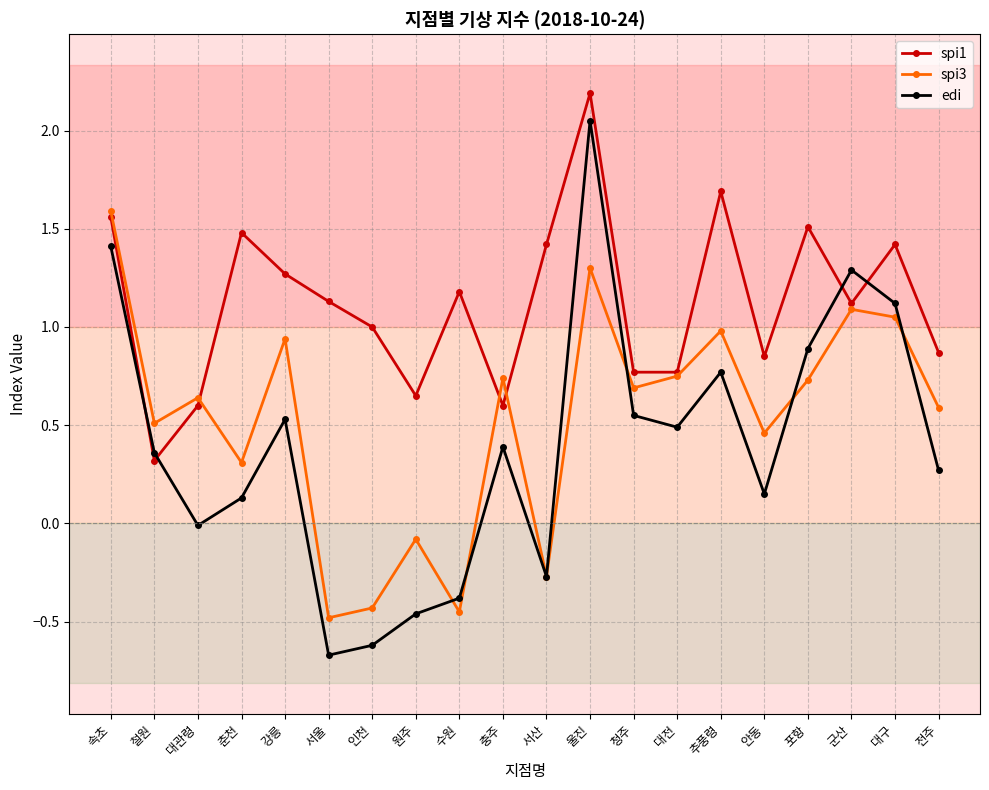

List the series in order of their overall mean, lowest first.

edi, spi3, spi1